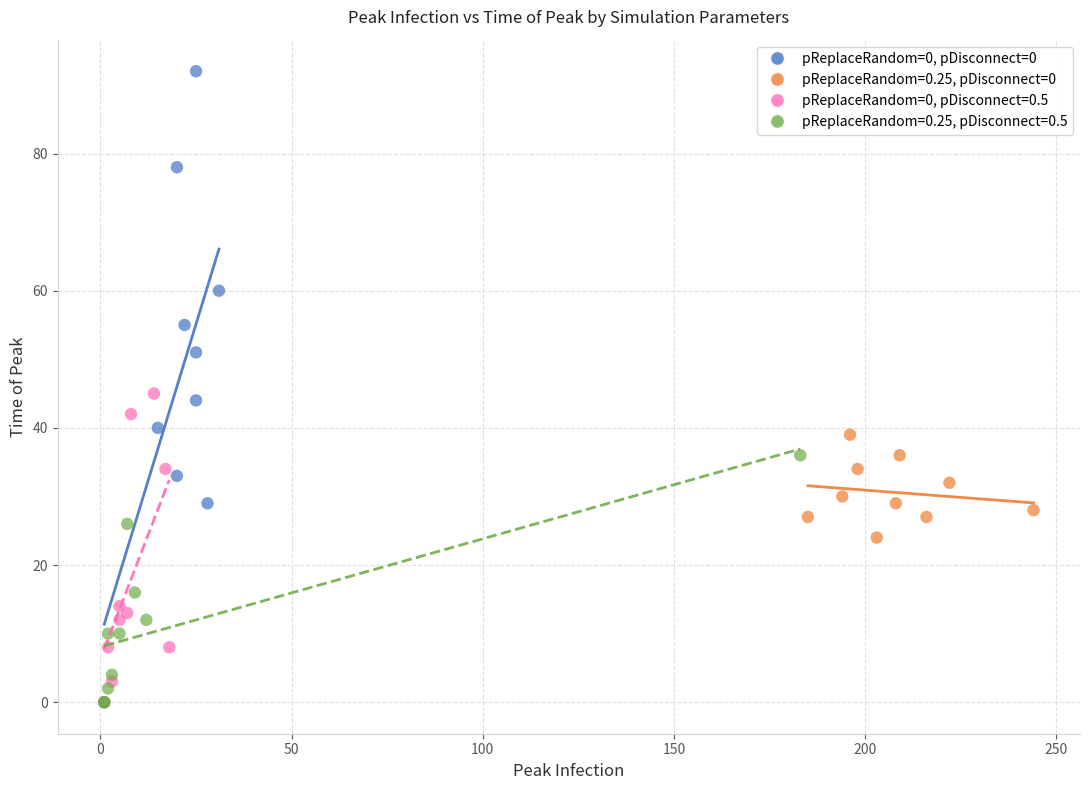

Which series has the widest spread of Y values?

pReplaceRandom=0, pDisconnect=0